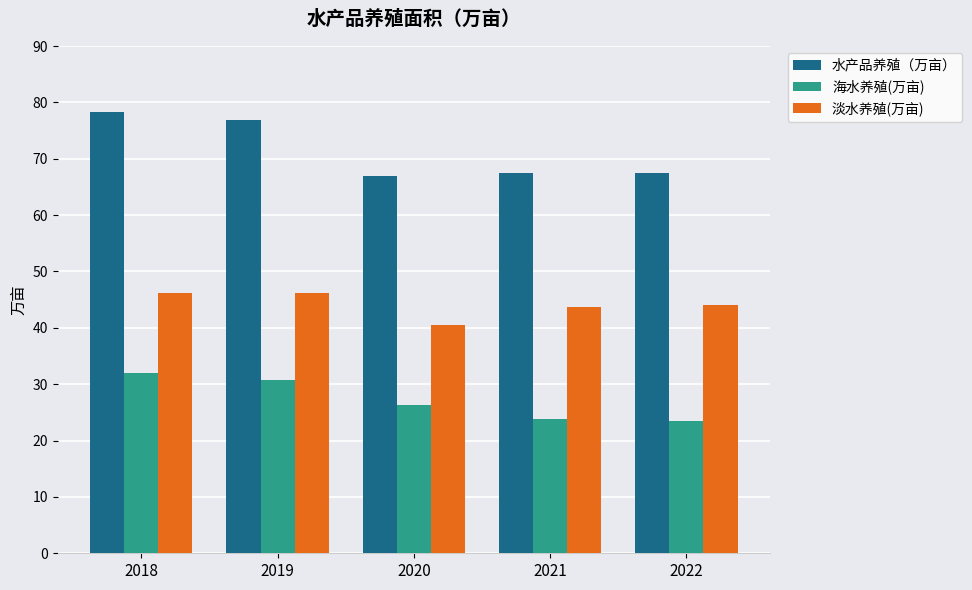

What is the minimum value for 水产品养殖（万亩）?

66.9